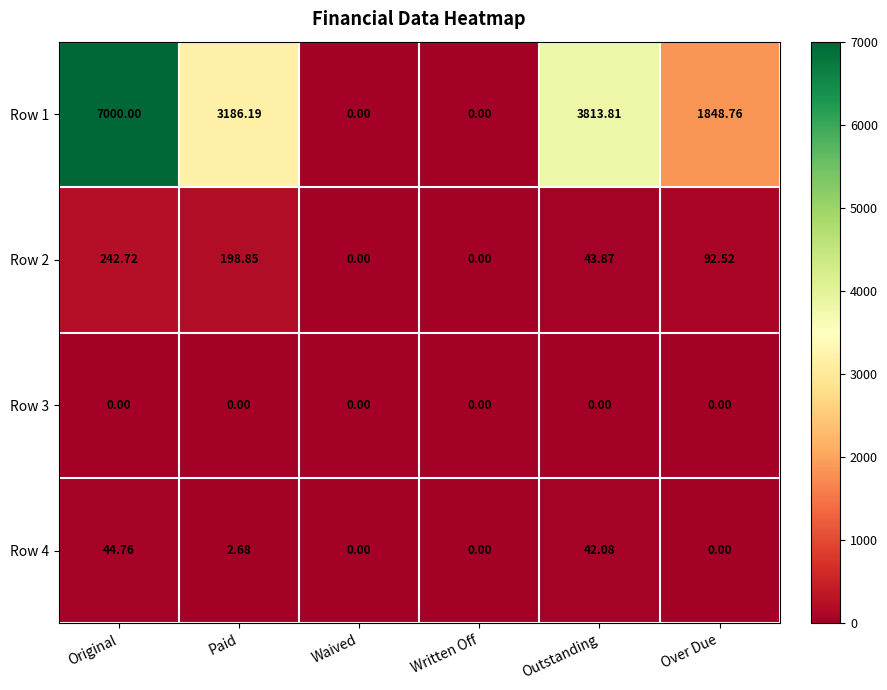

List the series in order of their peak value, lowest first.

Row 3, Row 4, Row 2, Row 1